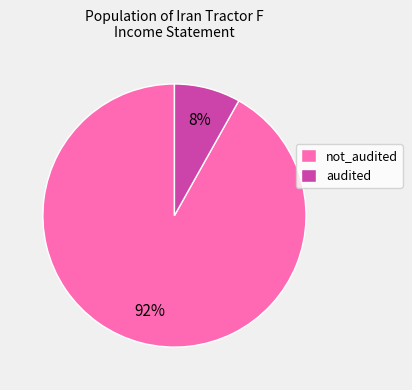

What percentage is the not_audited slice, to the nearest percent?

92%